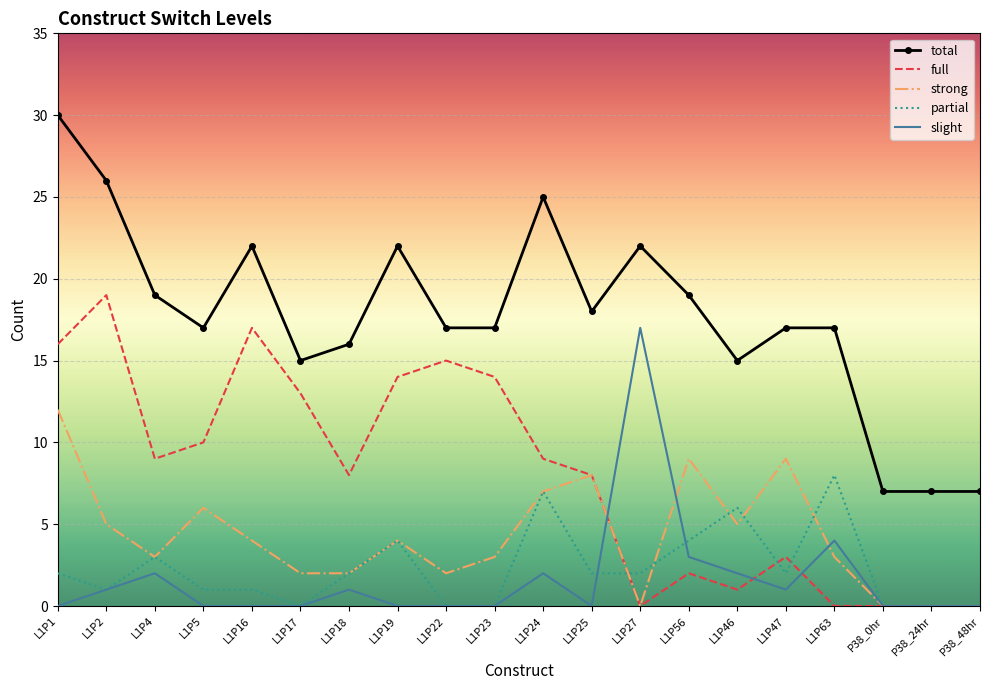

What is the difference between the highest and lowest values at L1P23?

17